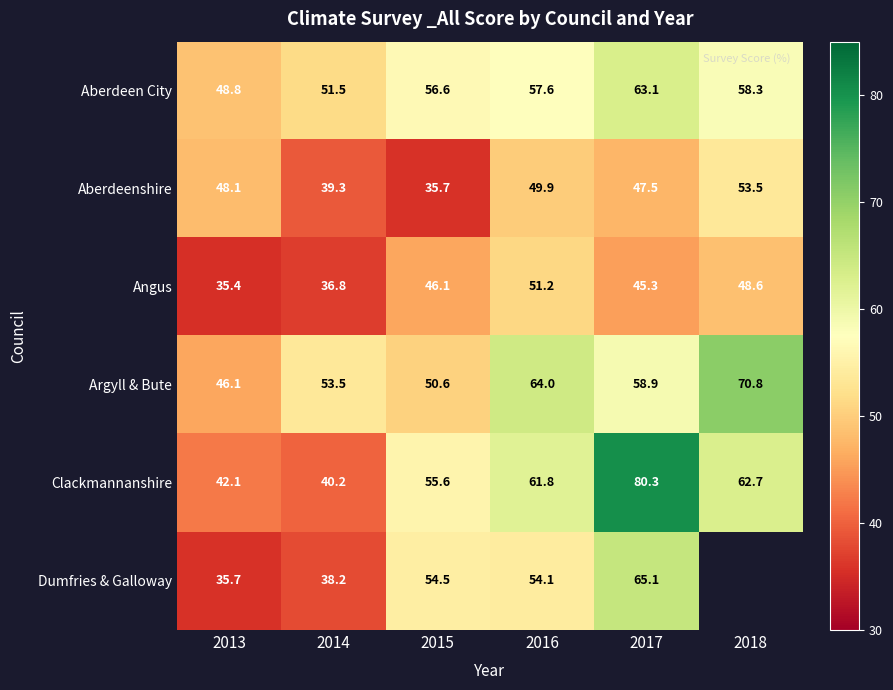

Is the value of Aberdeenshire at 2017 greater than the value of Aberdeen City at 2016?

No